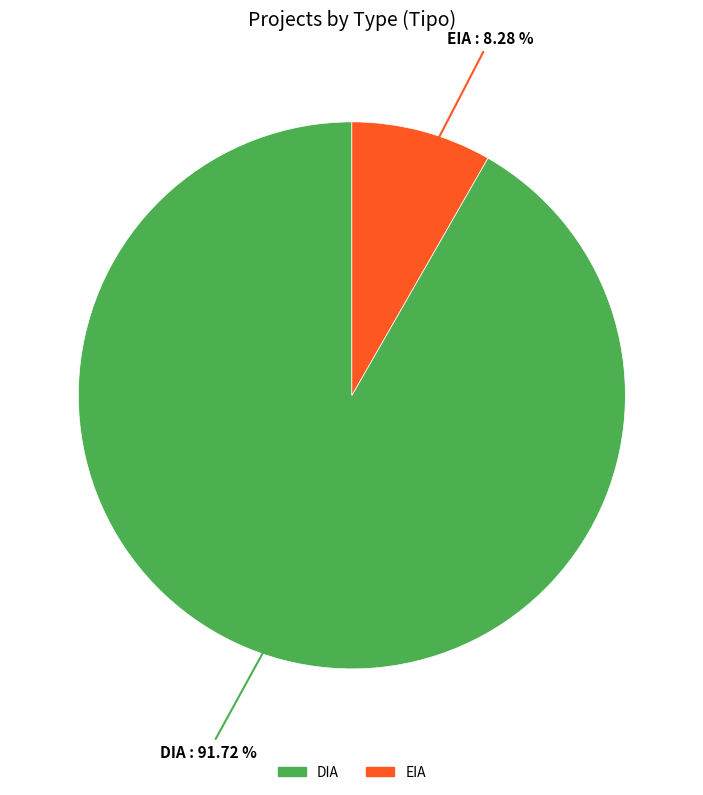

Which category has the biggest portion of the pie?

DIA